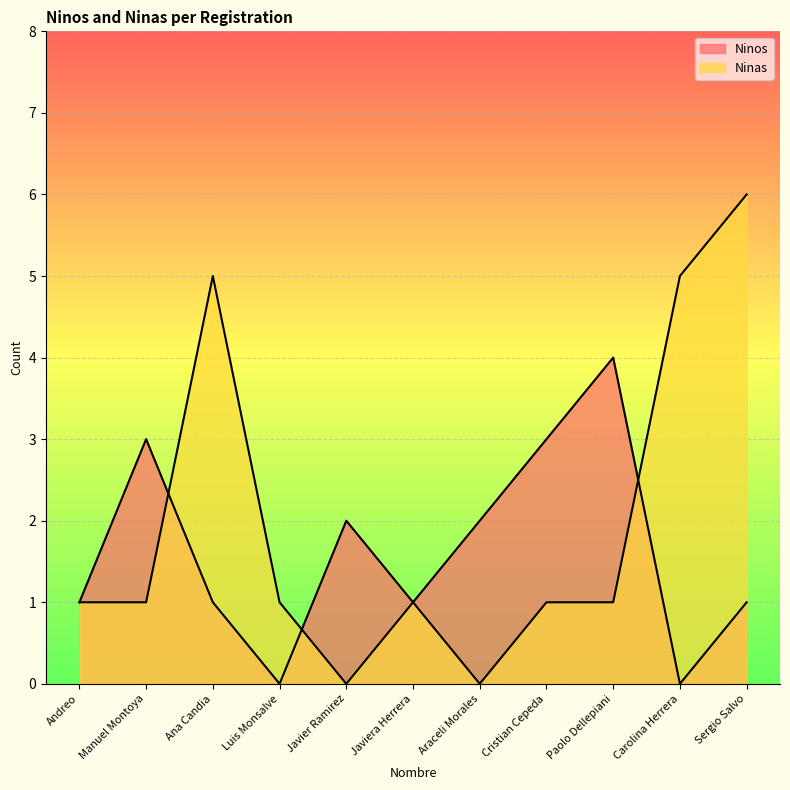

What is the spread (max minus min) of values at Sergio Salvo?

5